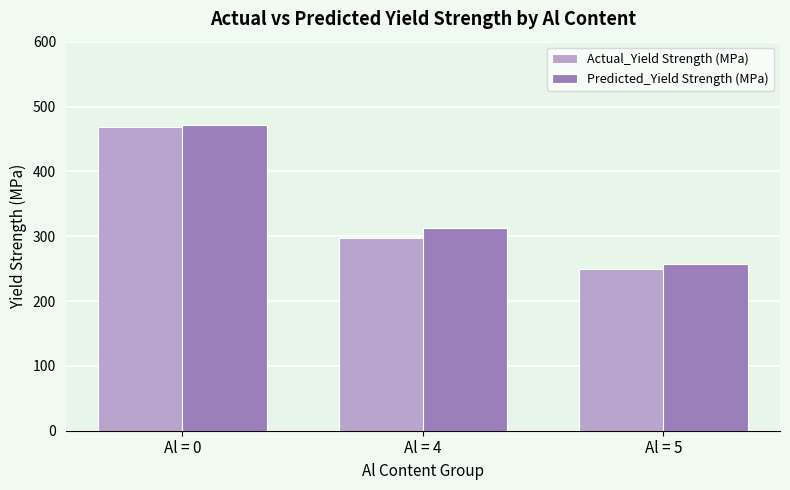

Where does the Predicted_Yield Strength (MPa) series first go above 312?

Al = 0